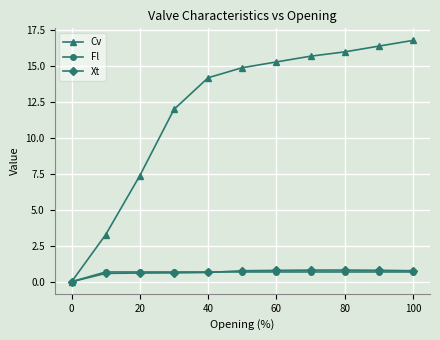

Which series has the largest total across all categories?

Cv